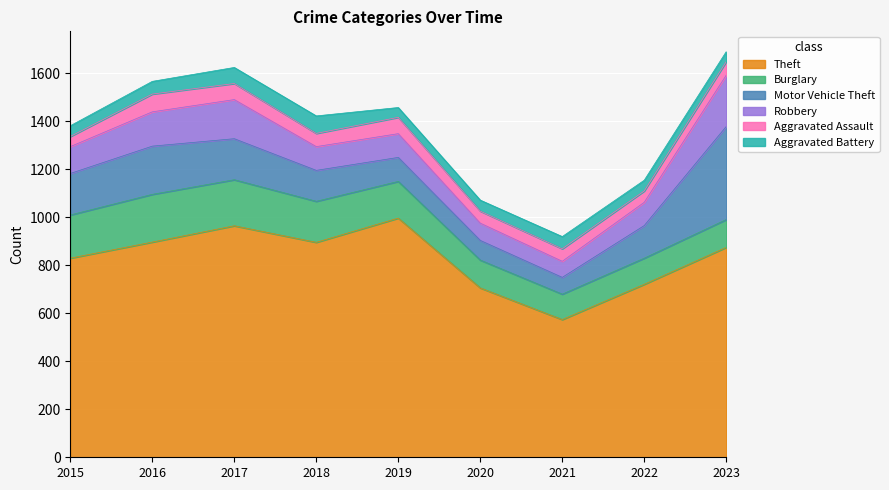

The Aggravated Battery series shows 22 at 2017. True or false?

False